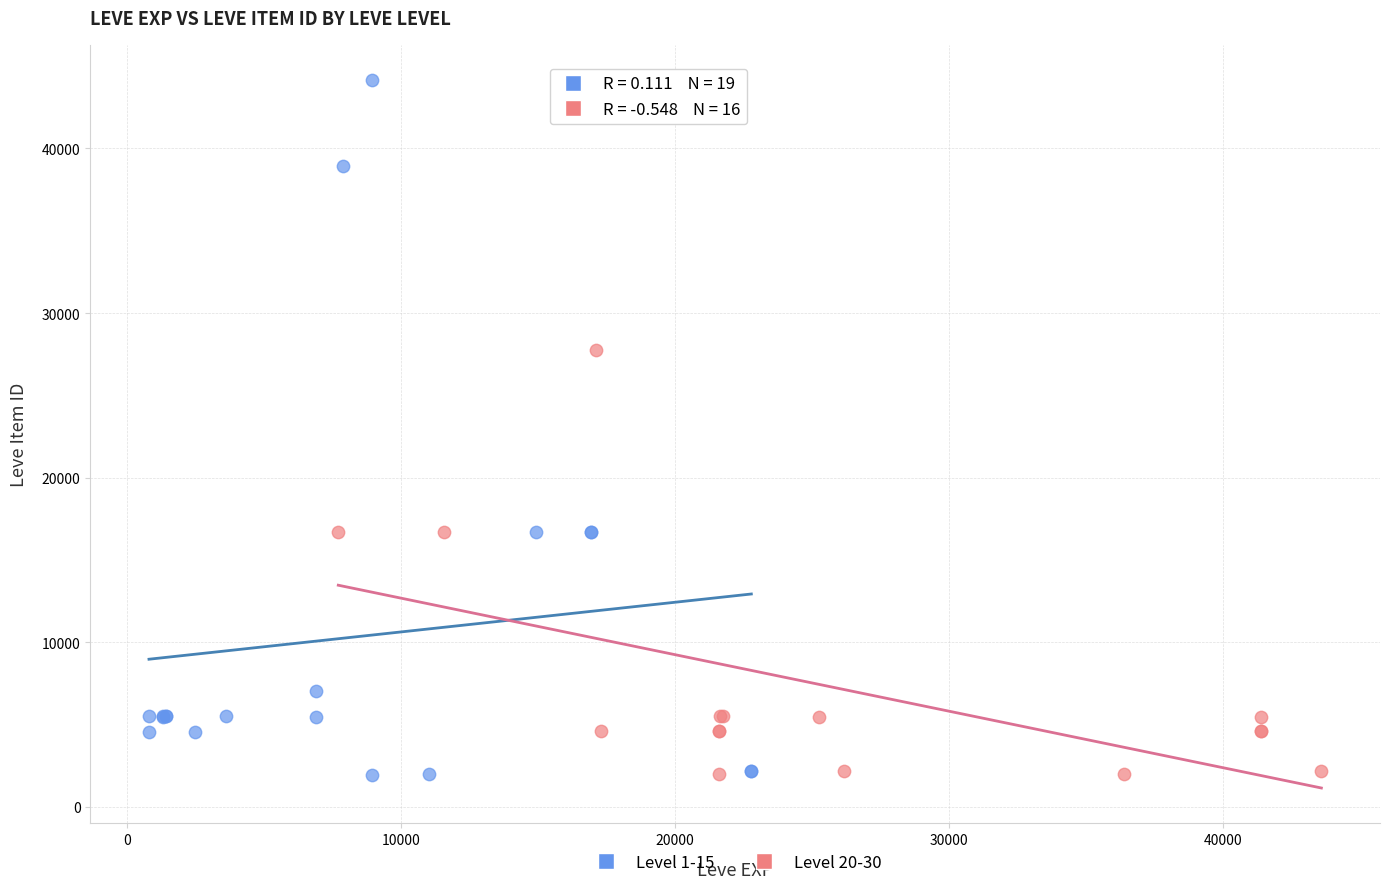

What are all the series names shown in the legend?

Level 1-15, Level 20-30